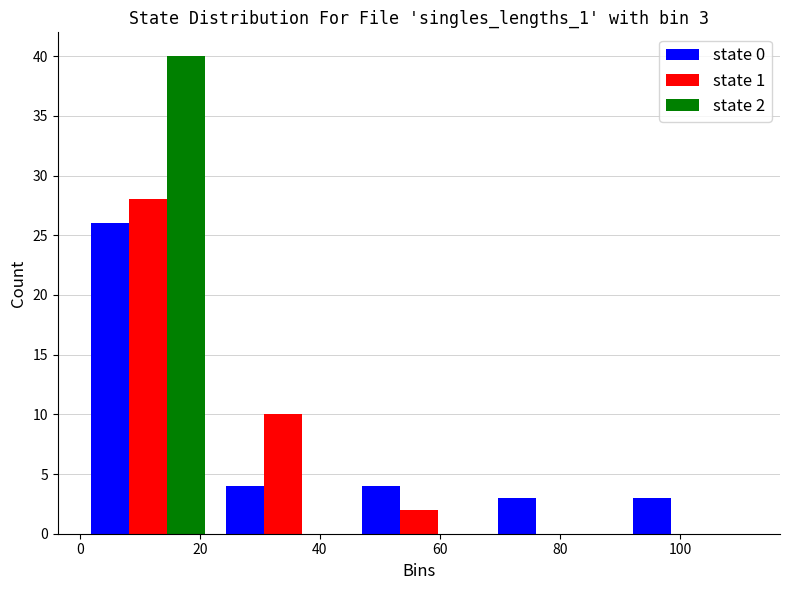

In the state 0 series, which range on the x-axis has the tallest bar?

0.0 to 22.6